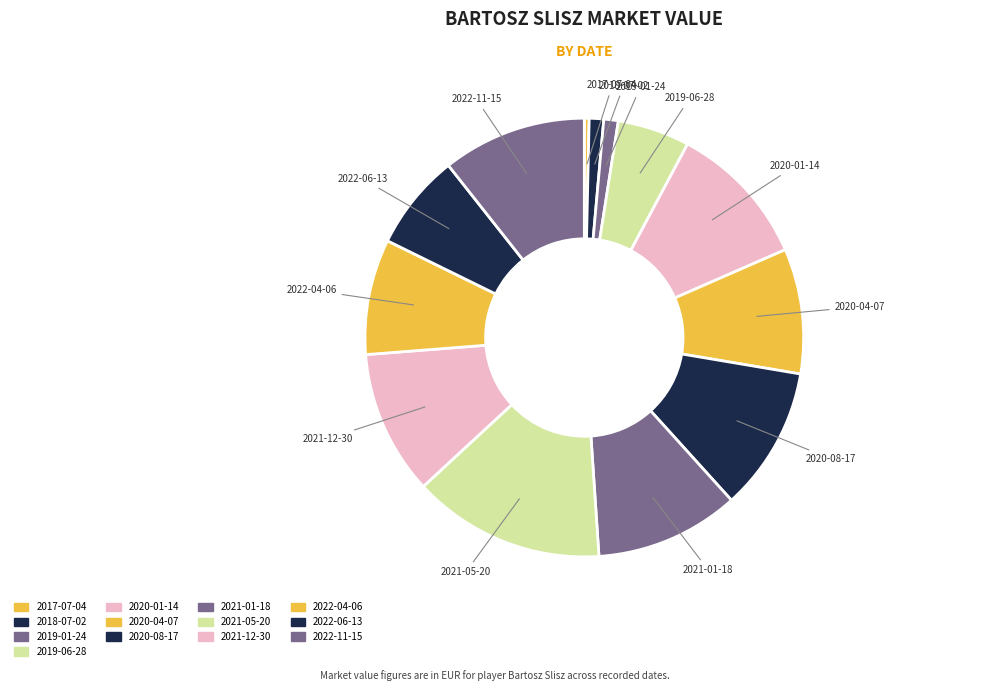

To the nearest percent, what portion does 2018-07-02 represent?

1%